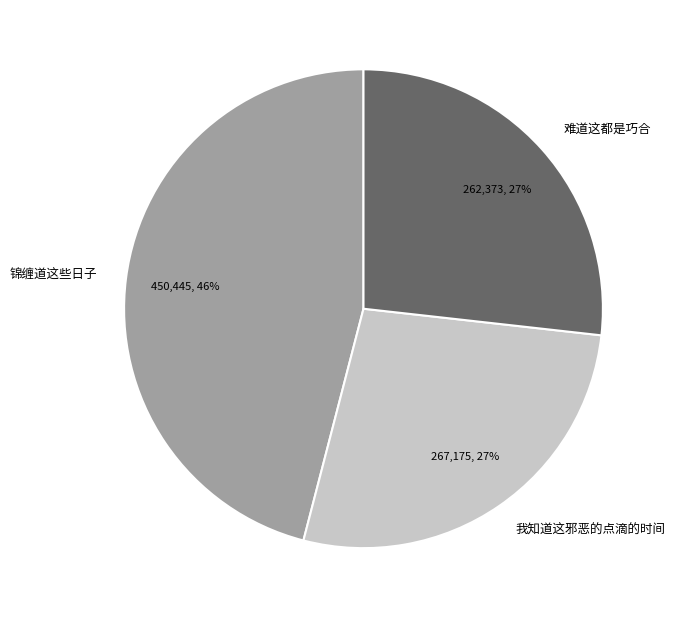

What percentage is the 难道这都是巧合 slice, to the nearest percent?

27%